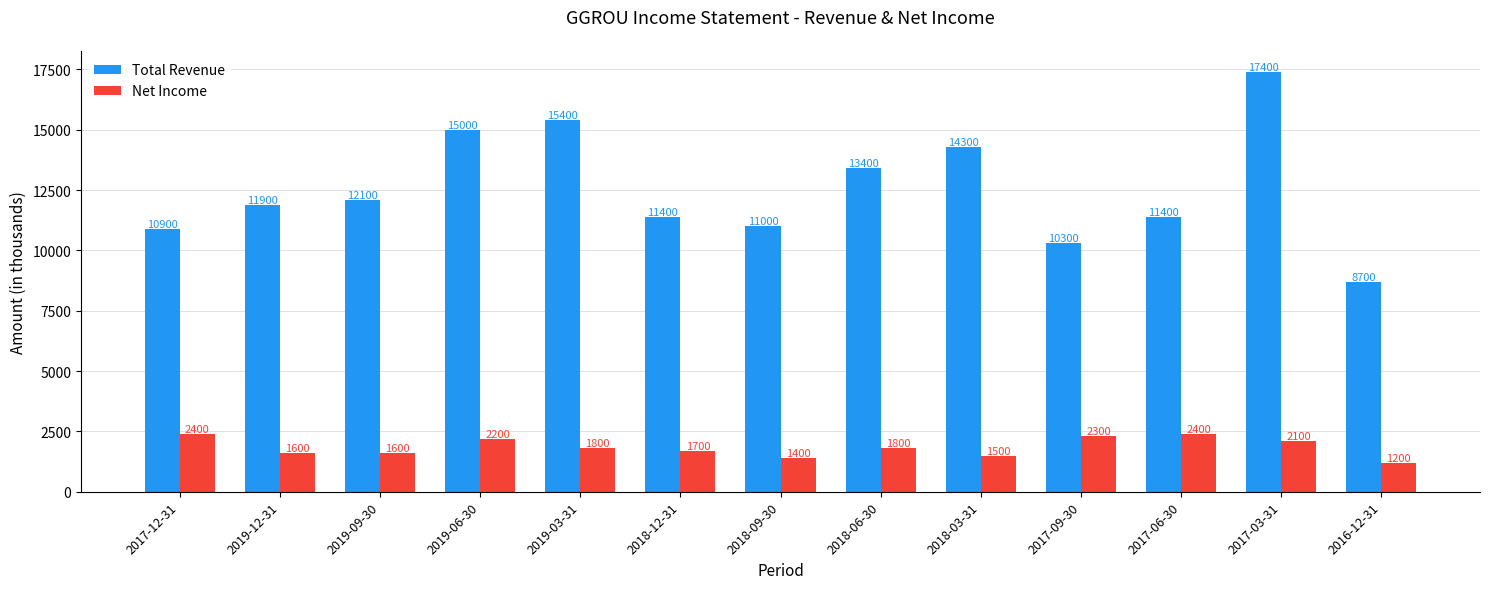

At how many categories does at least one series exceed 5277?

13